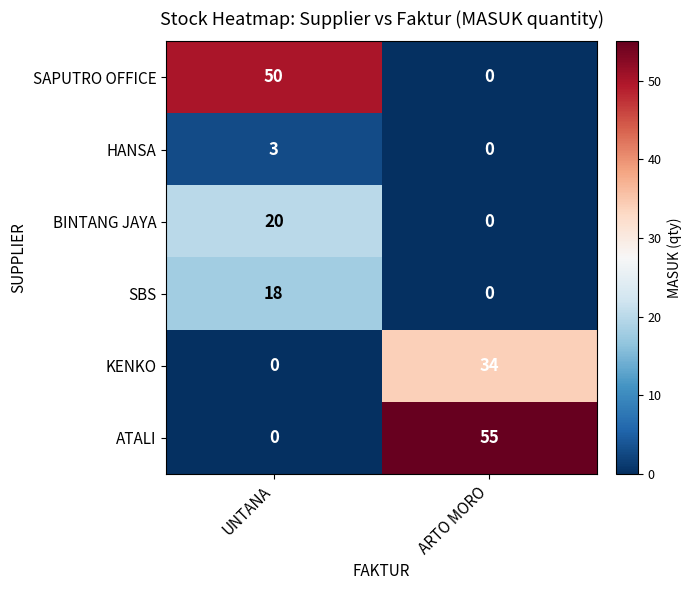

Which category has the highest value across all series?

ARTO MORO